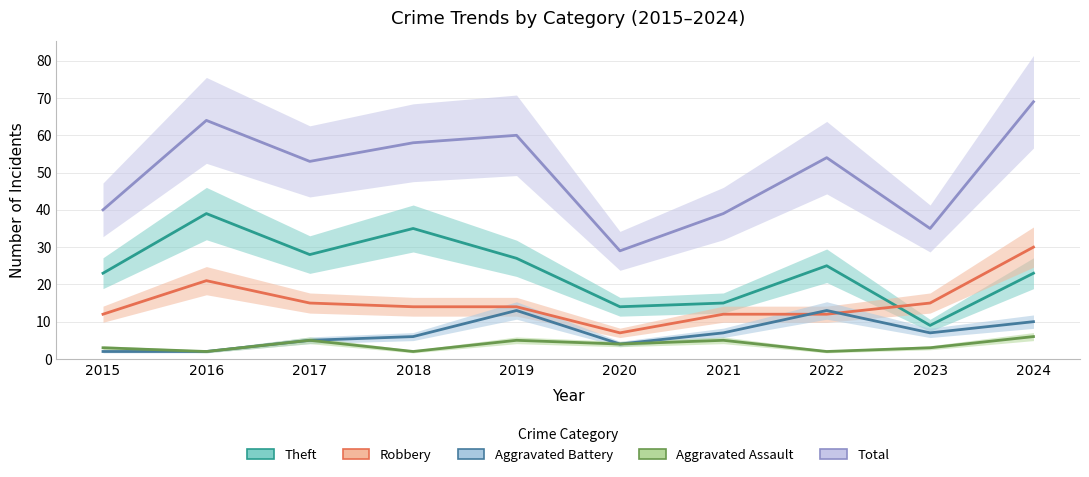

What is the difference between the second highest and second lowest values in the Robbery series?

9